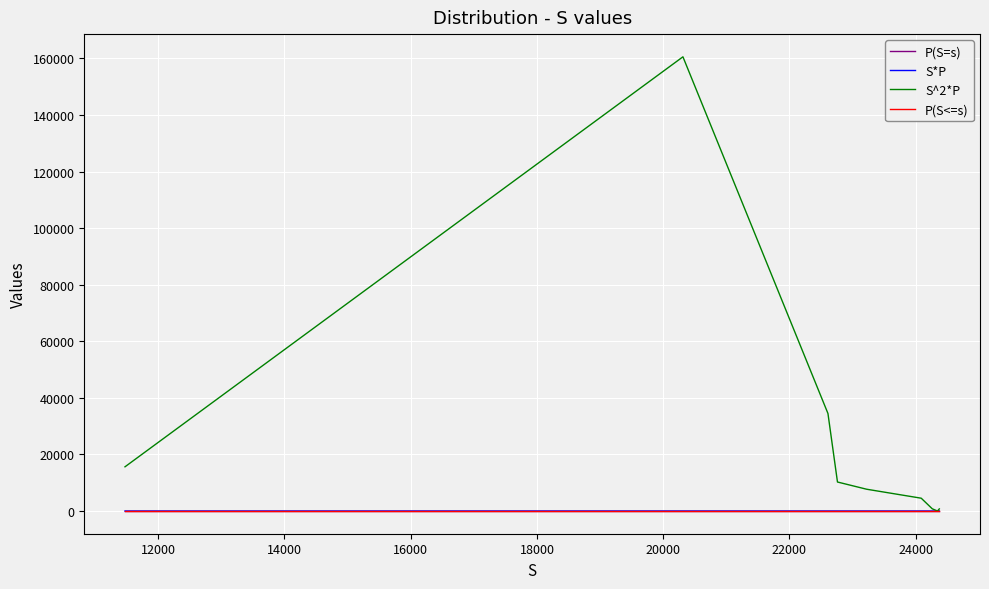

Which series has the largest range (max minus min)?

S^2*P